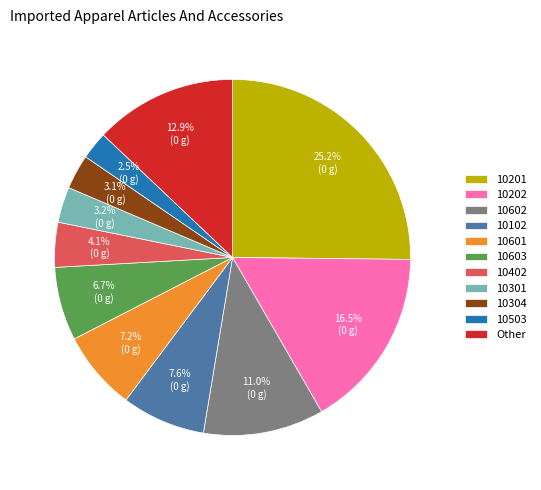

Does any single category account for the majority?

No